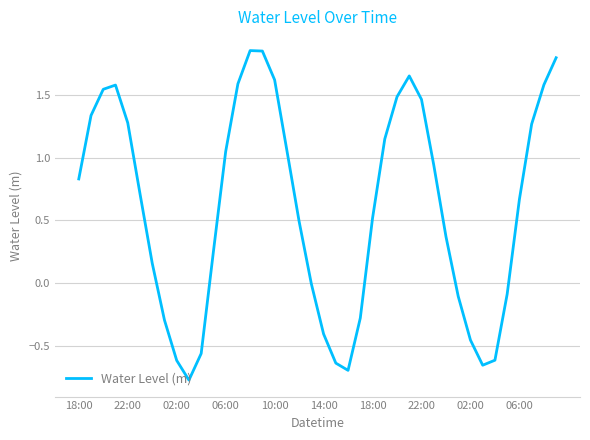

What is the smallest value displayed?

-0.8